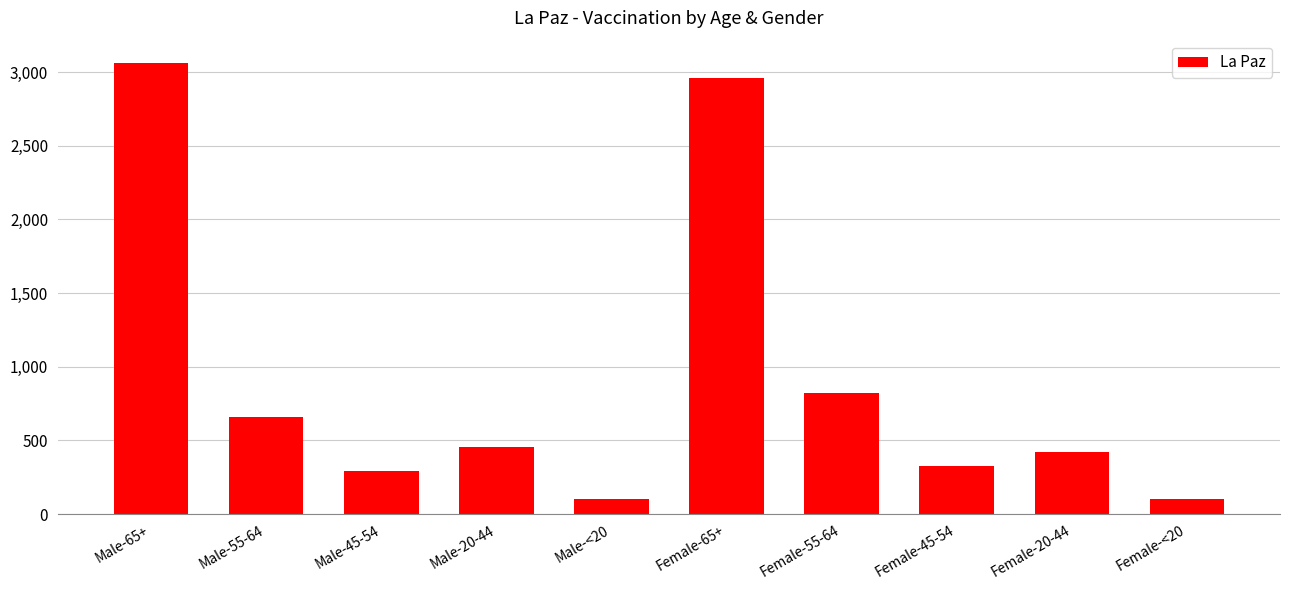

What is the sum of all values?

9210